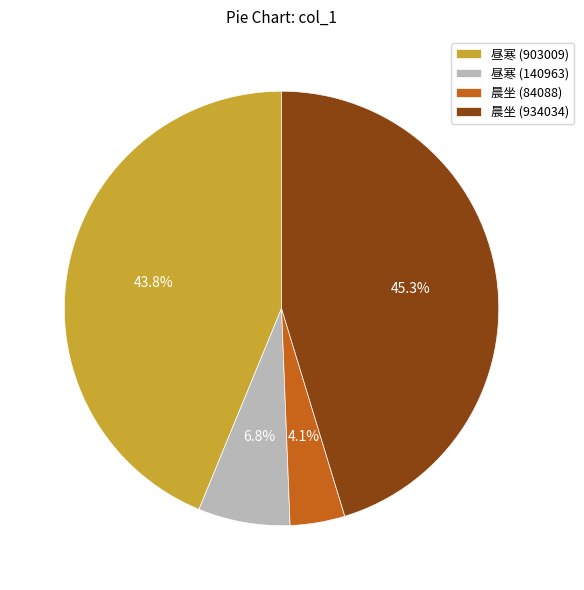

Which category has the smallest portion of the pie?

晨坐 (84088)